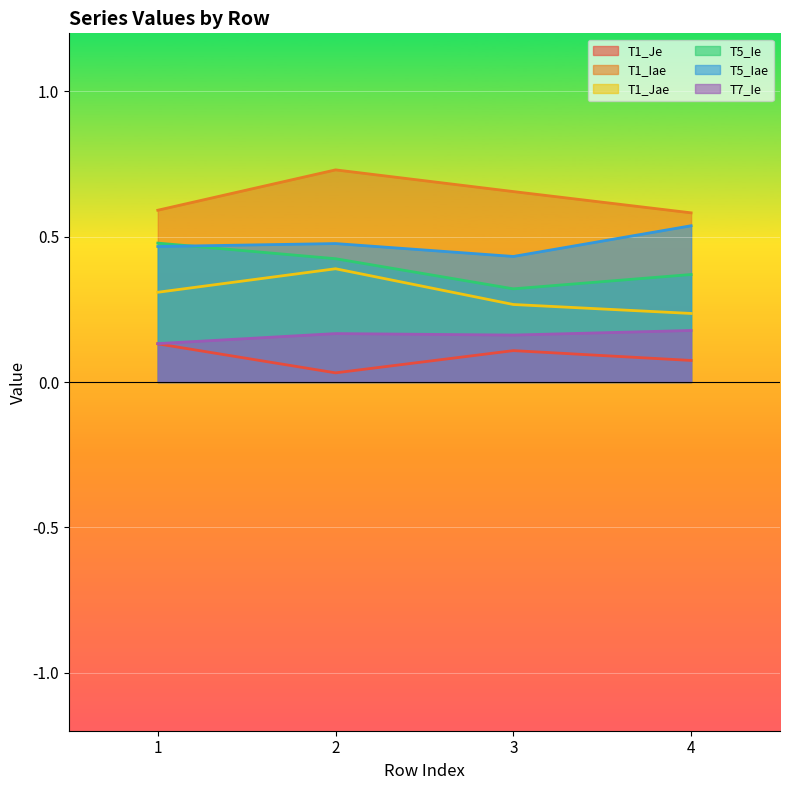

True or false: T1_Iae and T1_Je cross at least once.

False